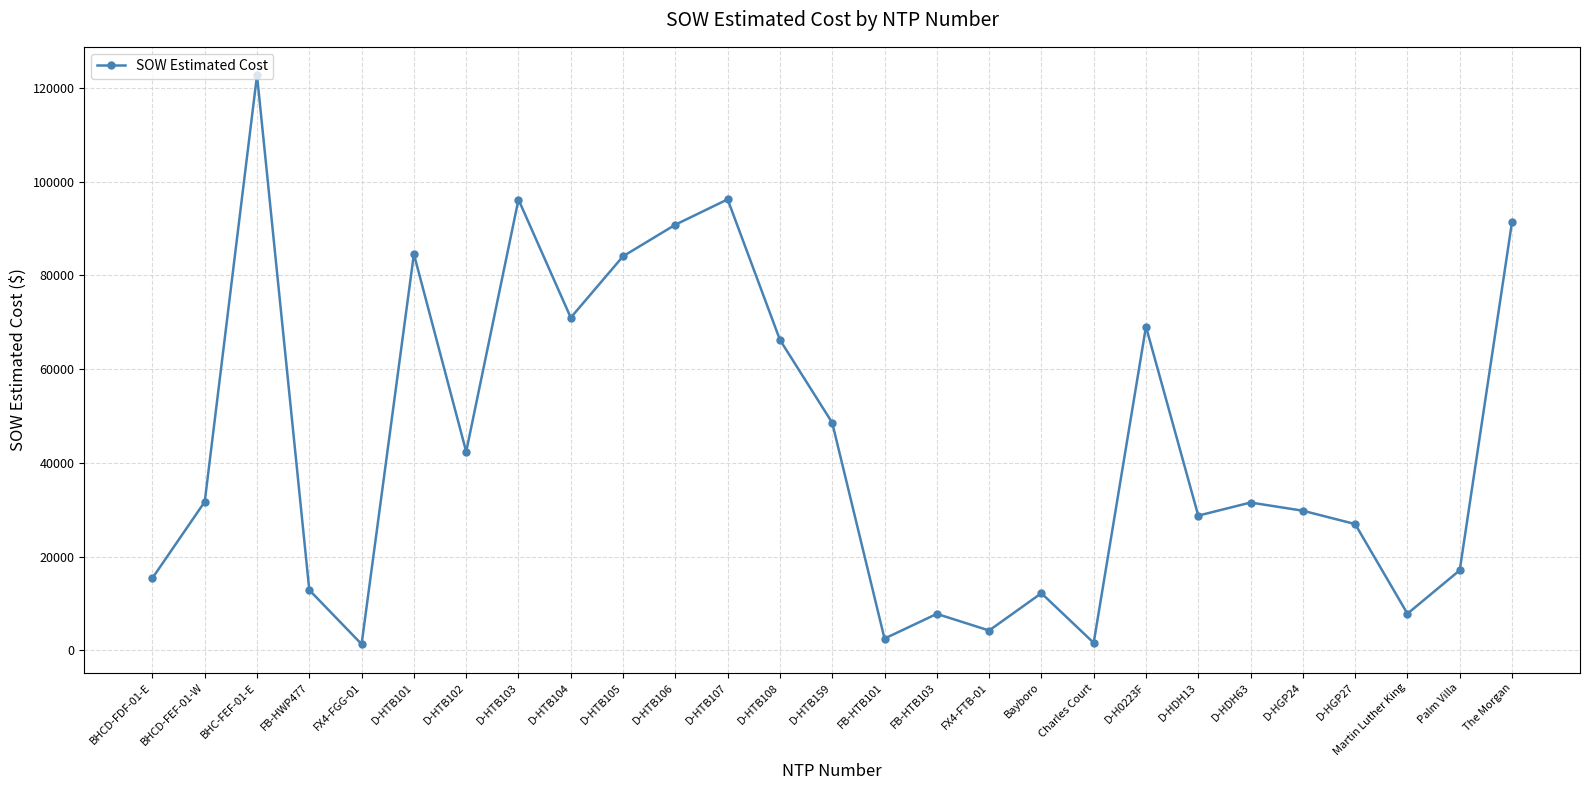

What is the label of the 16th point from the left?

FB-HTB103